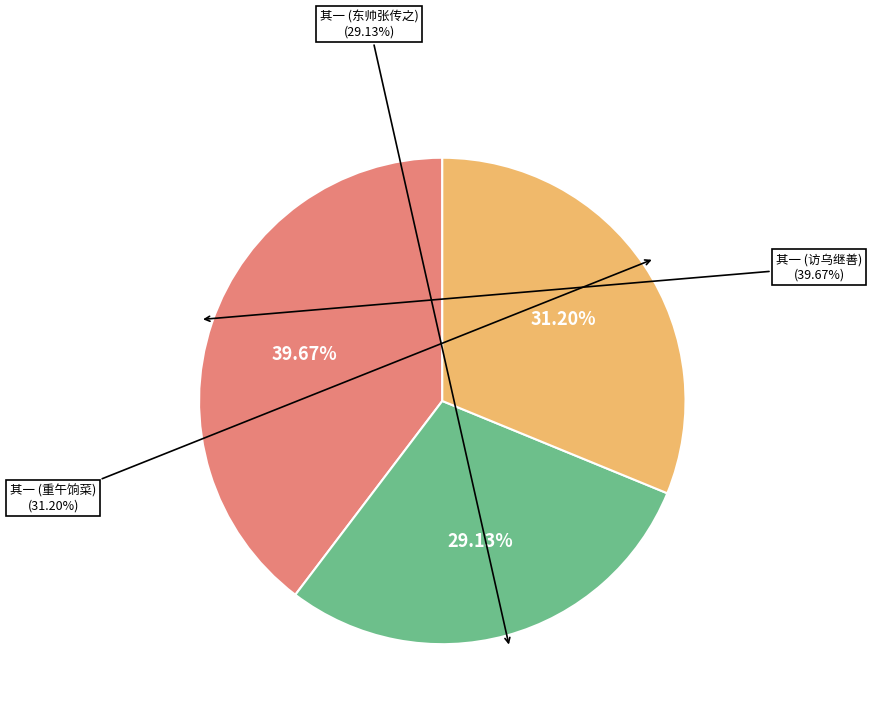

Which category has the smallest portion of the pie?

东帅张传之遣人来相致将以七言次韵答之三首 其一